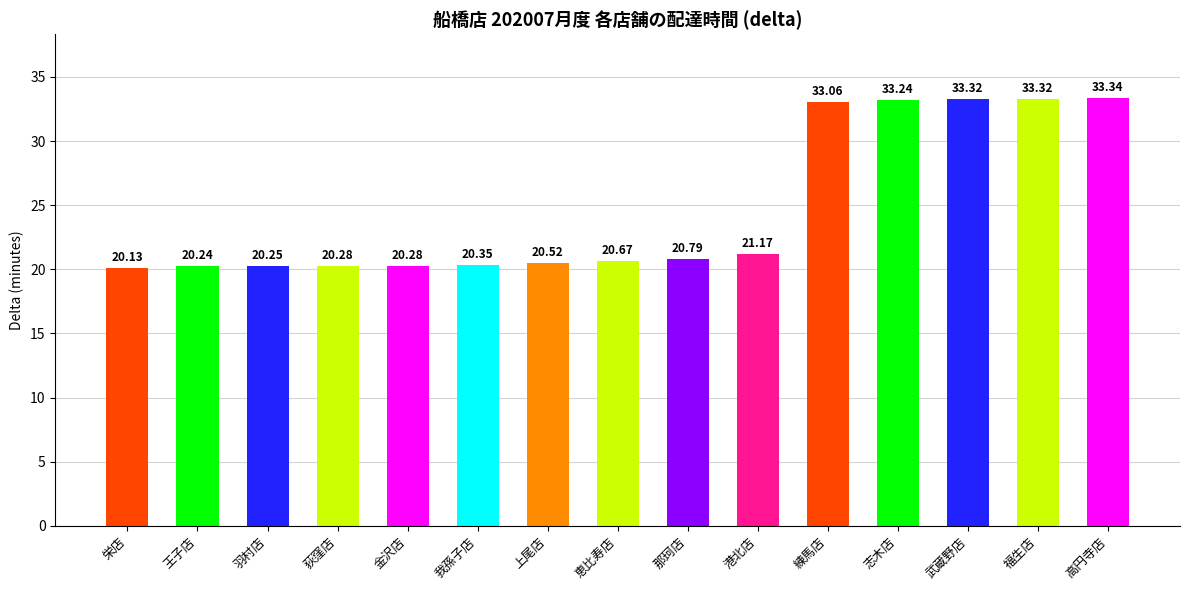

Does the chart contain stacked bars?

No